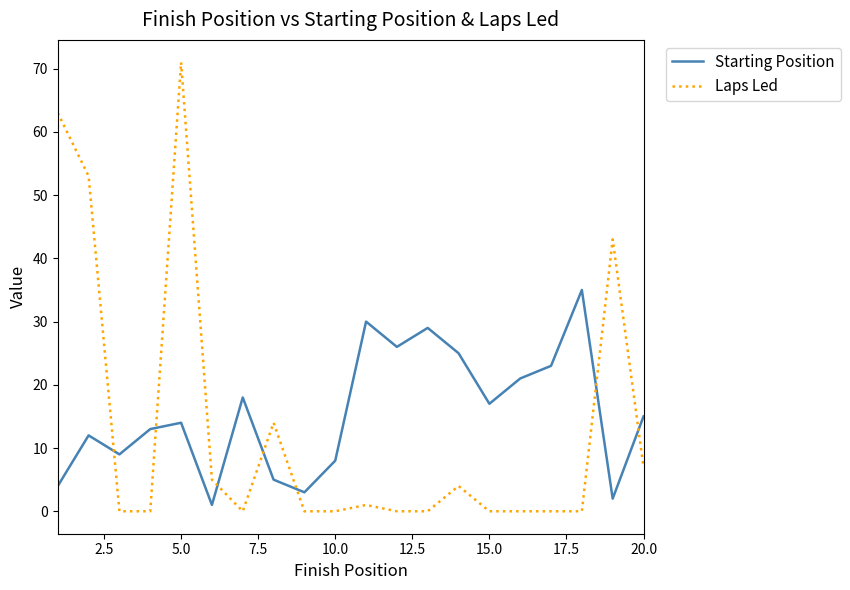

What is the average value of the Starting Position series?

16